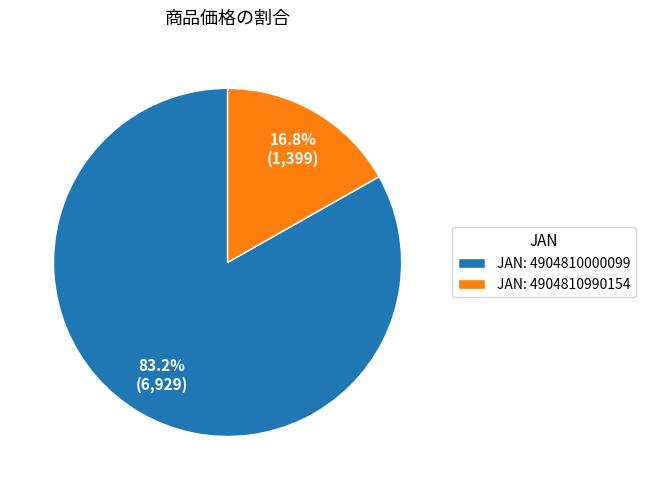

Rank the categories by value from lowest to highest.

JAN: 4904810990154, JAN: 4904810000099